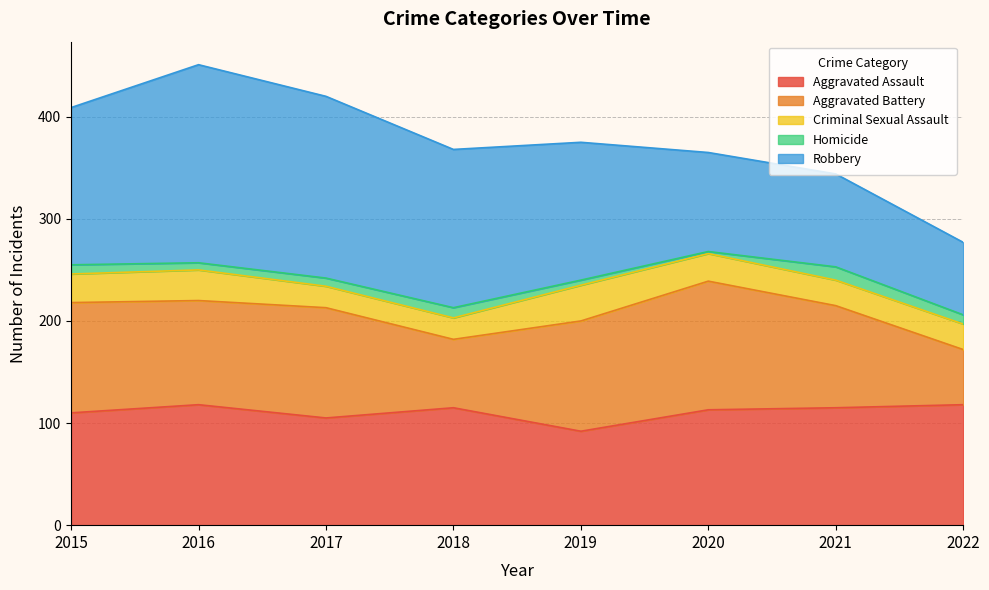

At which category is the sum across all series the highest?

2016